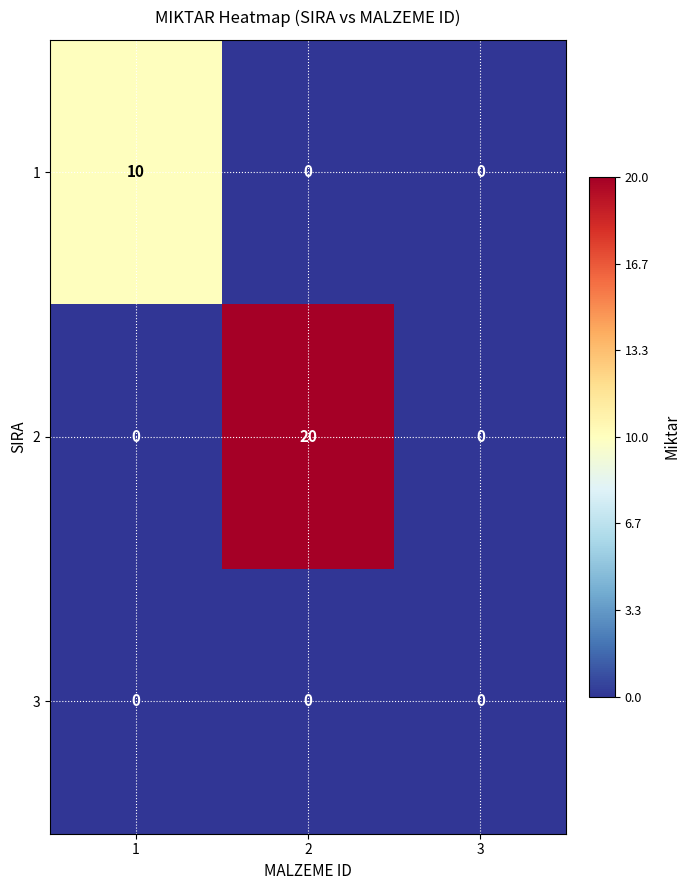

Which series has the widest spread of values?

2